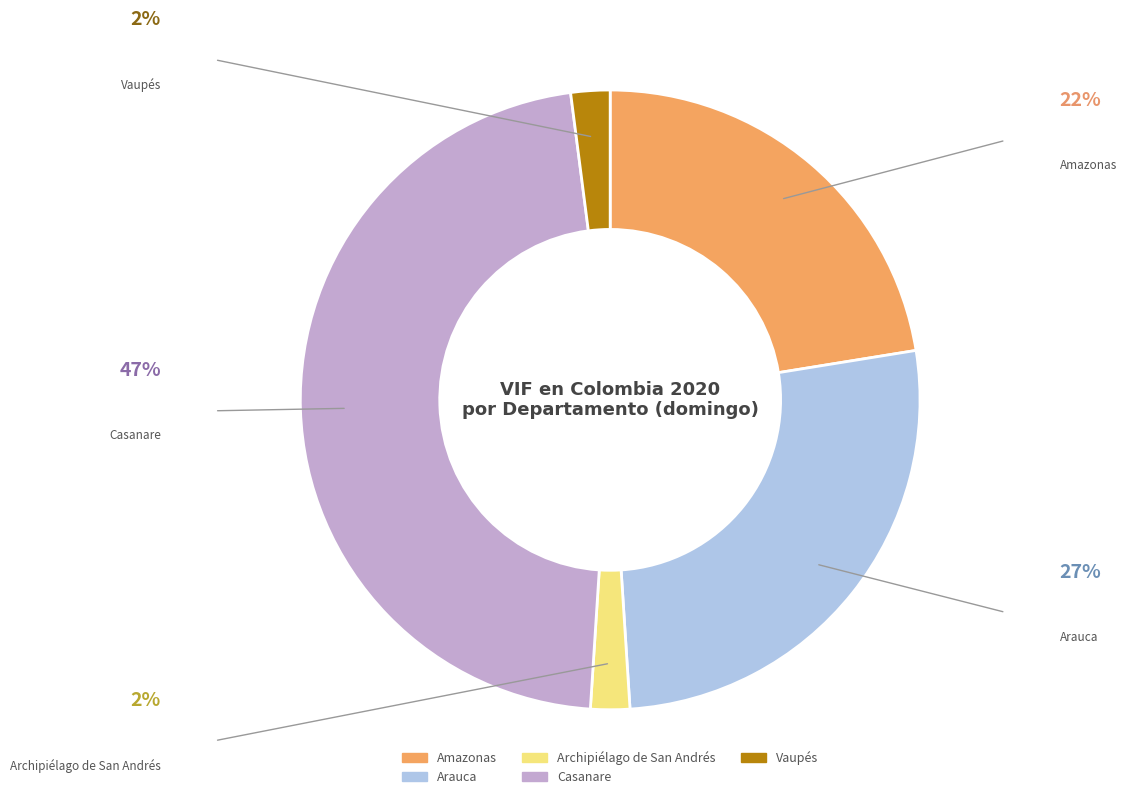

True or false: Vaupés accounts for 10% of the total.

False